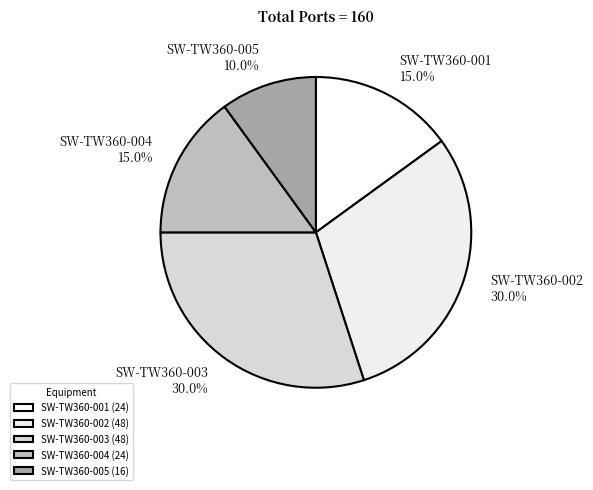

To the nearest percent, what percentage of the pie is SW-TW360-003?

30%